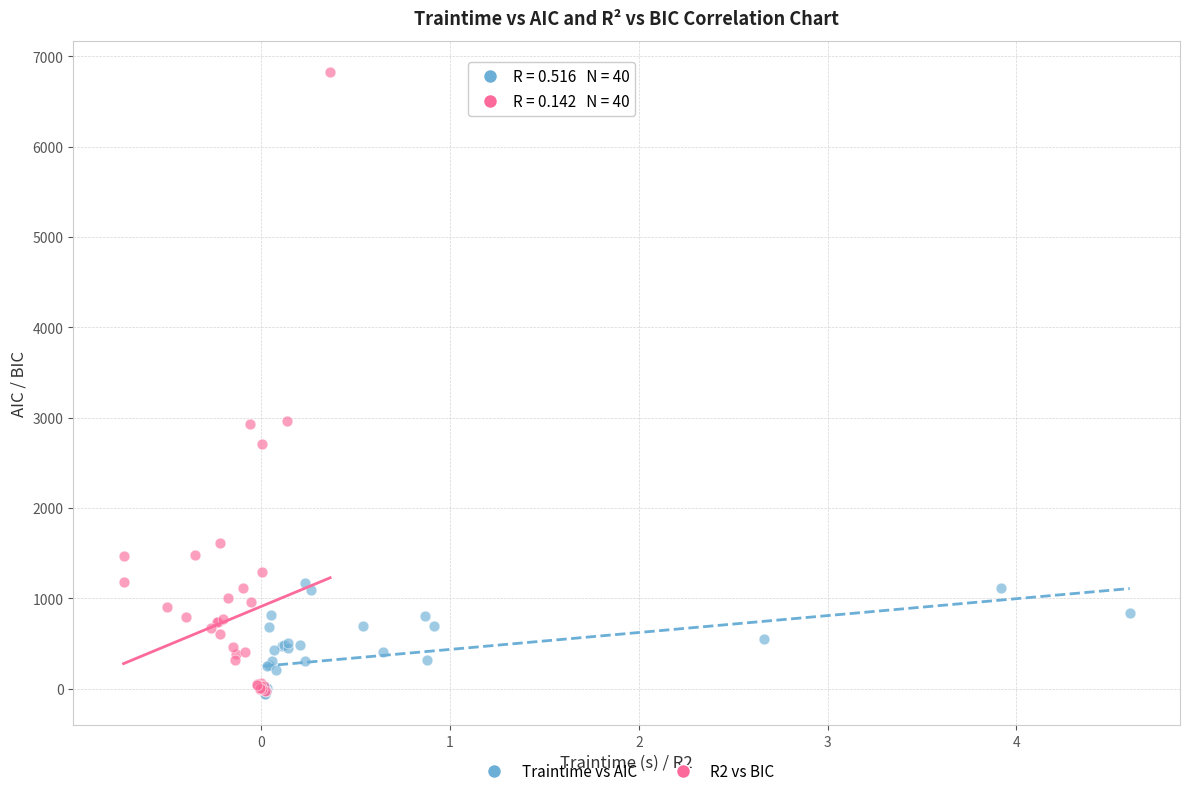

Which series reaches the maximum Y coordinate?

R2 vs BIC